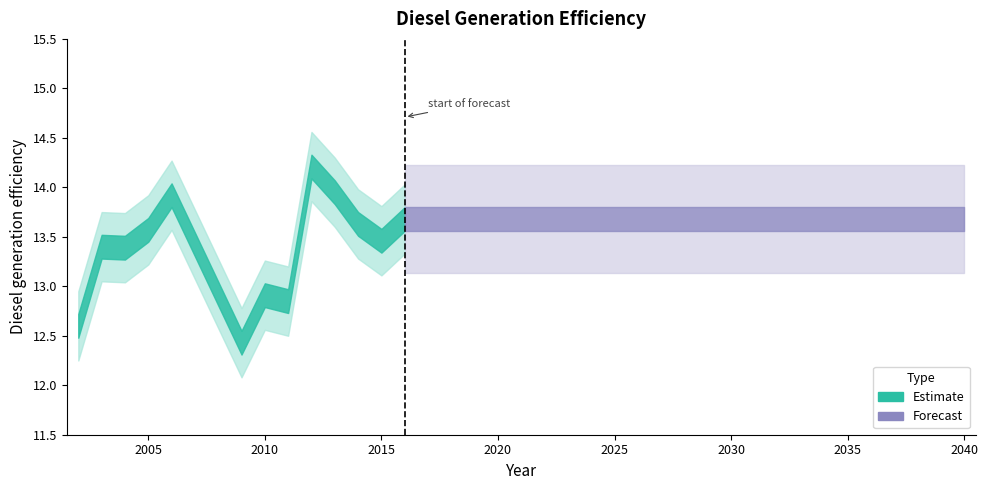

Which category has the lowest value across all series?

2009